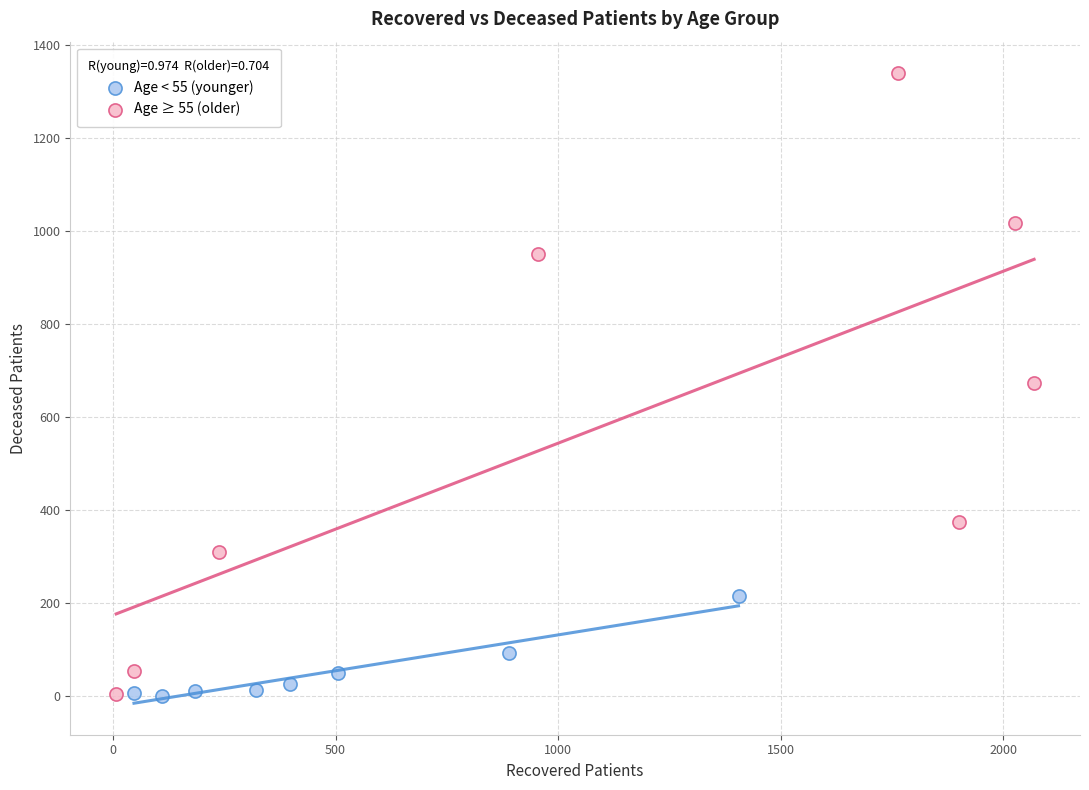

Which series has the widest spread of Y values?

Age ≥ 55 (older)